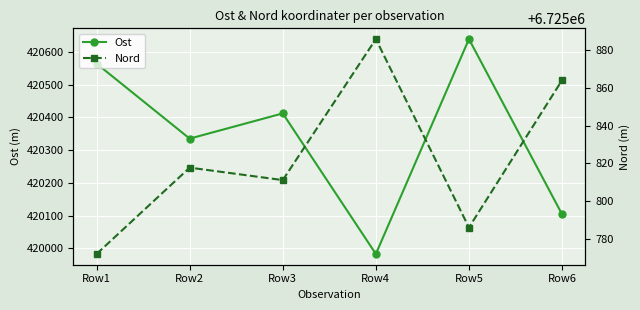

How many lines are shown in the chart?

2